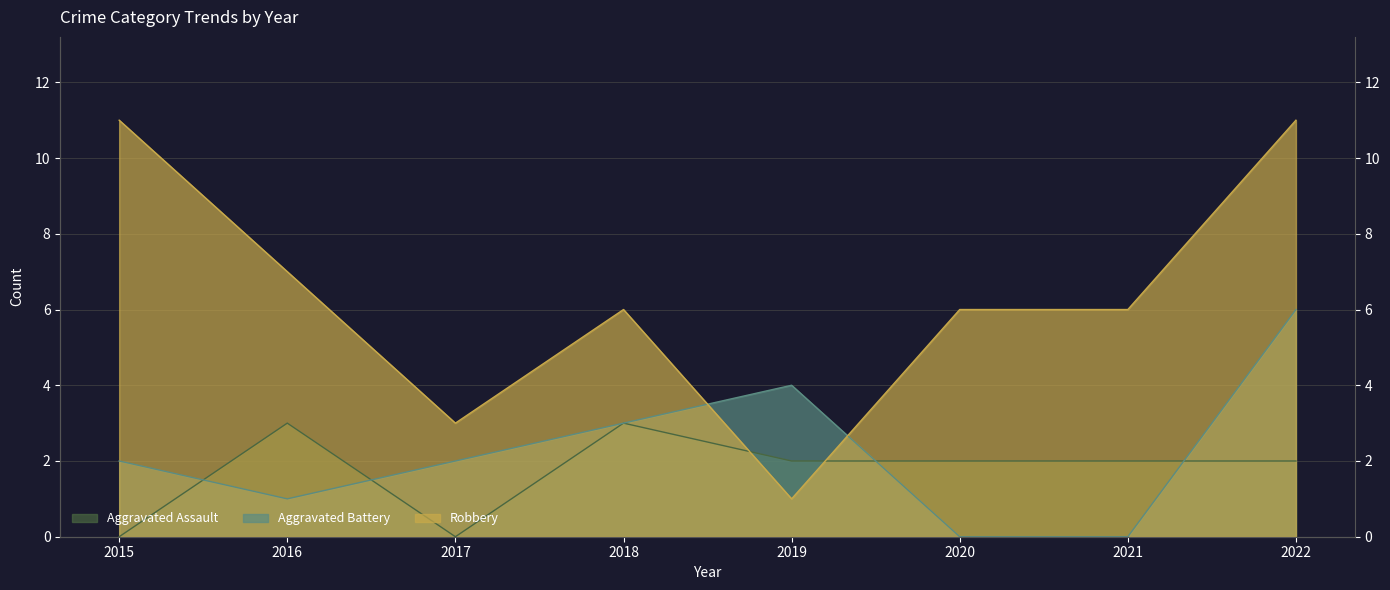

How many interior local peaks does the Robbery series have?

1